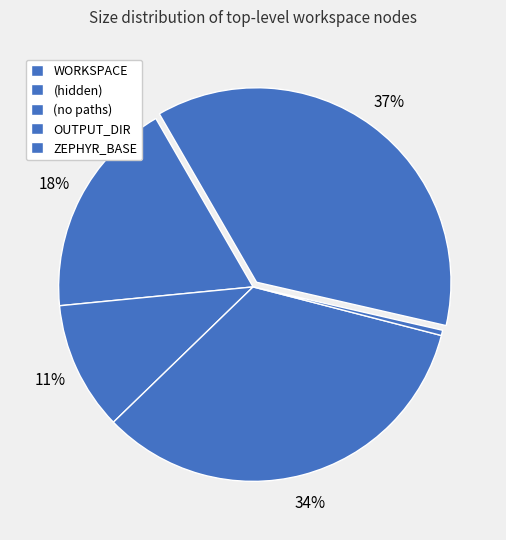

Is (hidden) the majority of the pie?

No